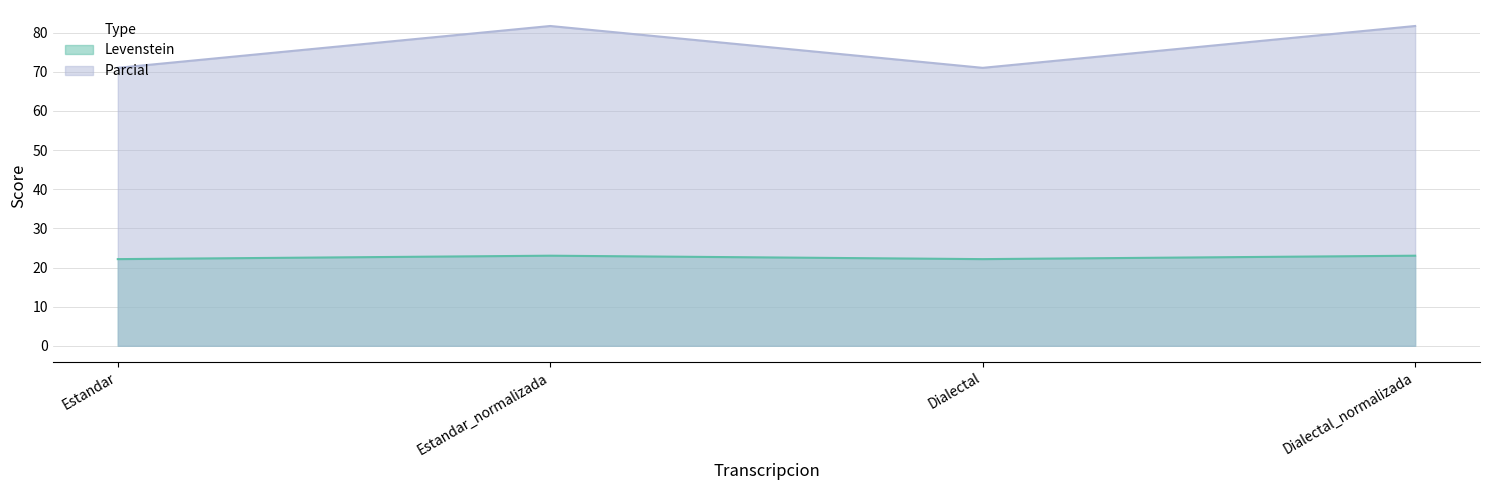

What is the maximum value for Levenstein?

23.0